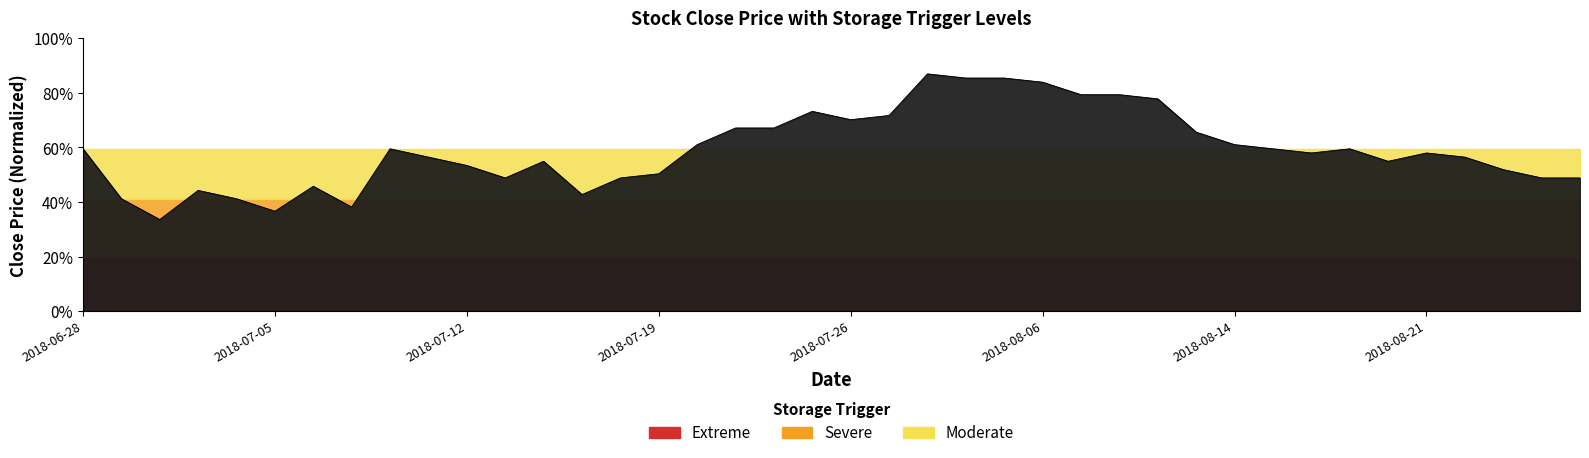

True or false: the data has more than 0 interior local peaks.

True